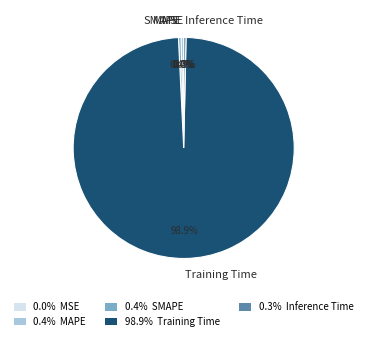

What is the largest slice in the pie chart?

Training Time